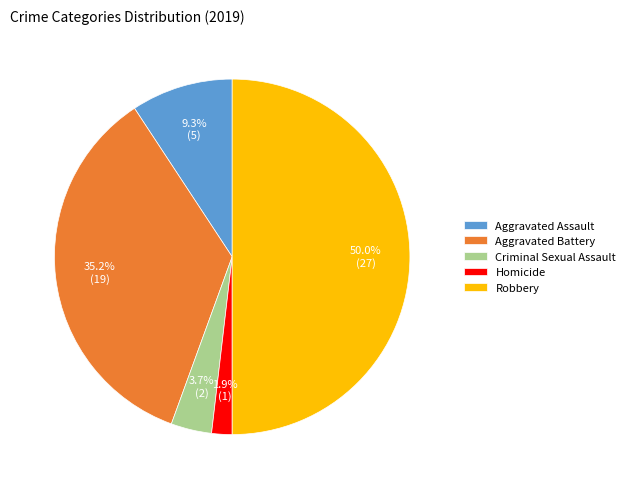

What portion of the pie excludes Aggravated Battery?

64.8%